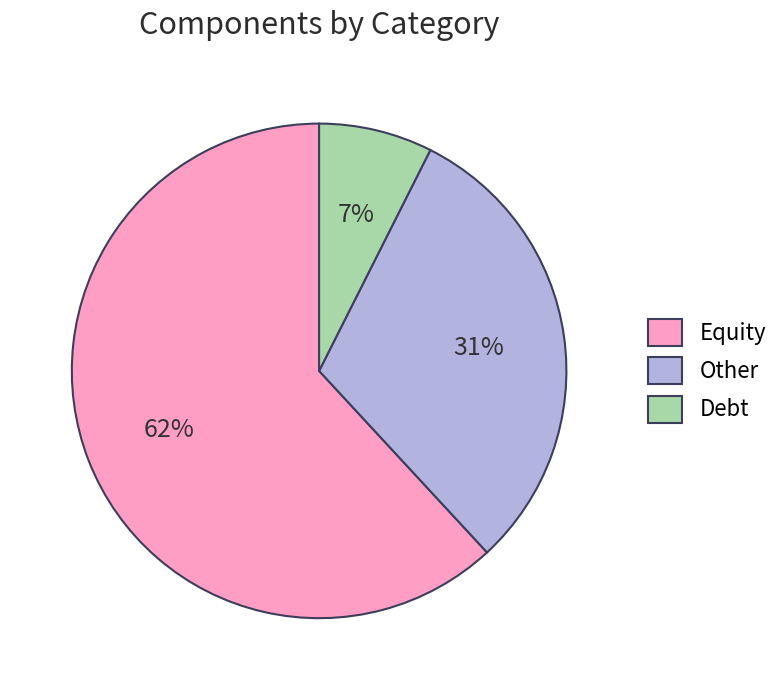

What is the smallest slice in the pie chart?

Debt